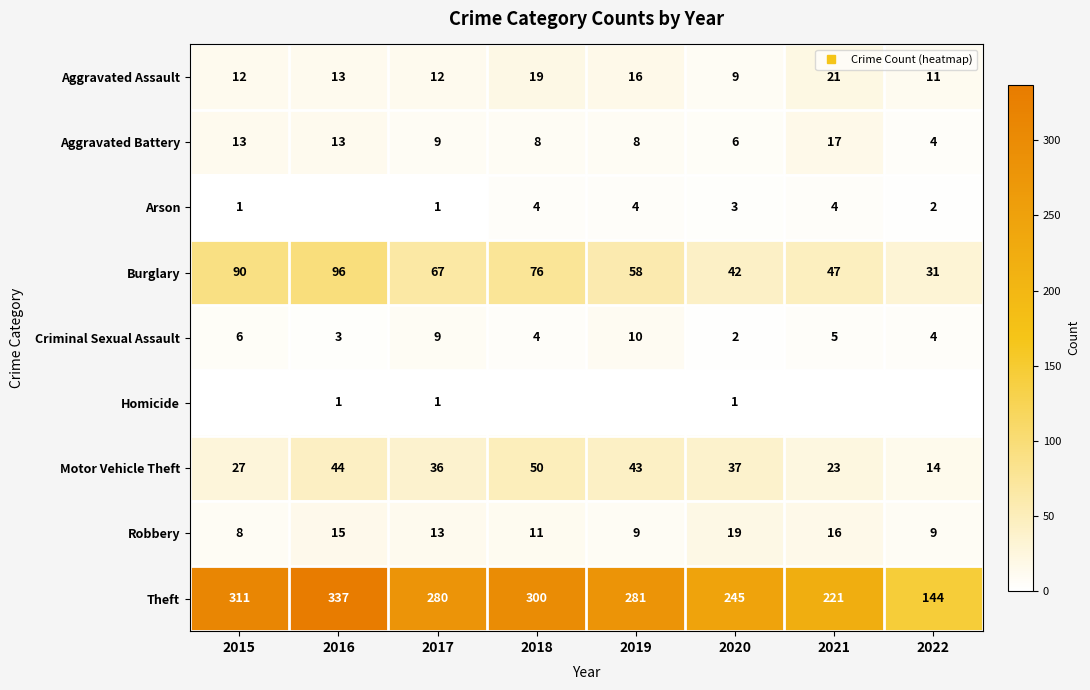

What is the sum of all Homicide values?

3